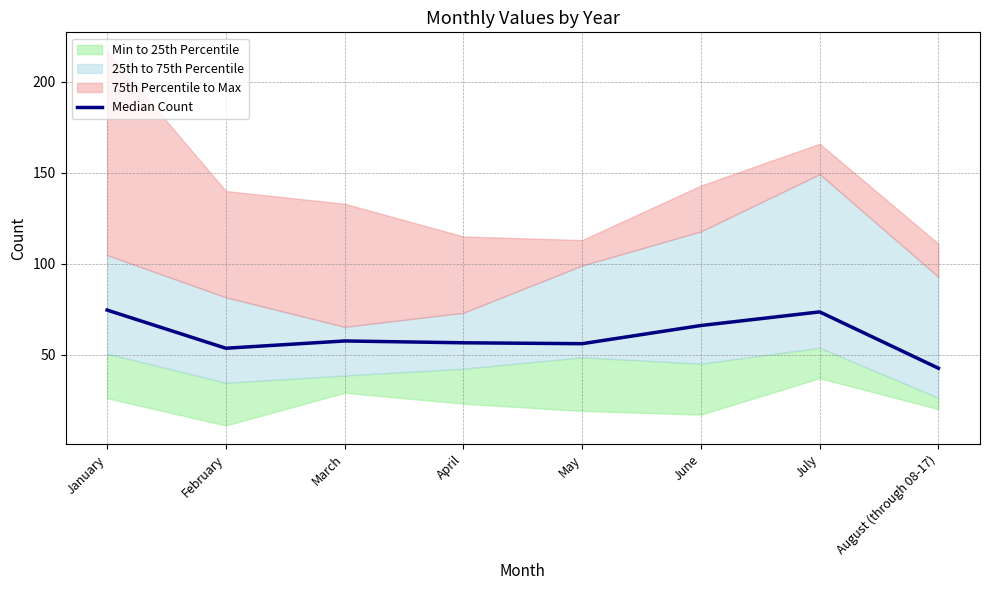

What is the value of the 5th point from the left?

56.0